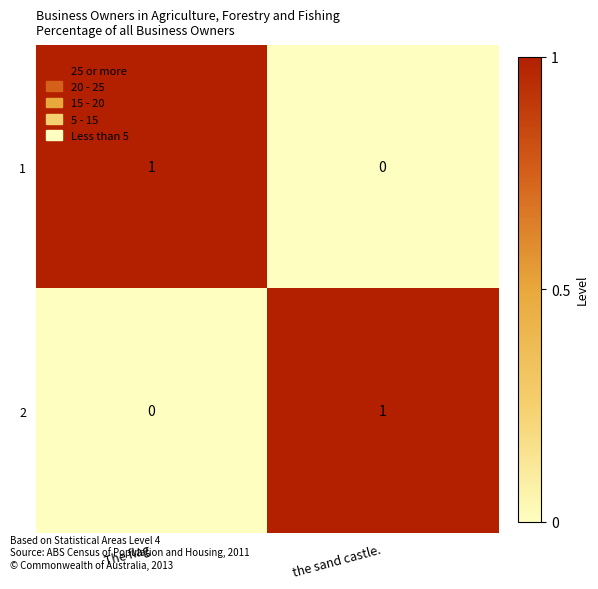

Reading right to left, what are all the values shown in this chart?

1: 0	1
2: 1	0